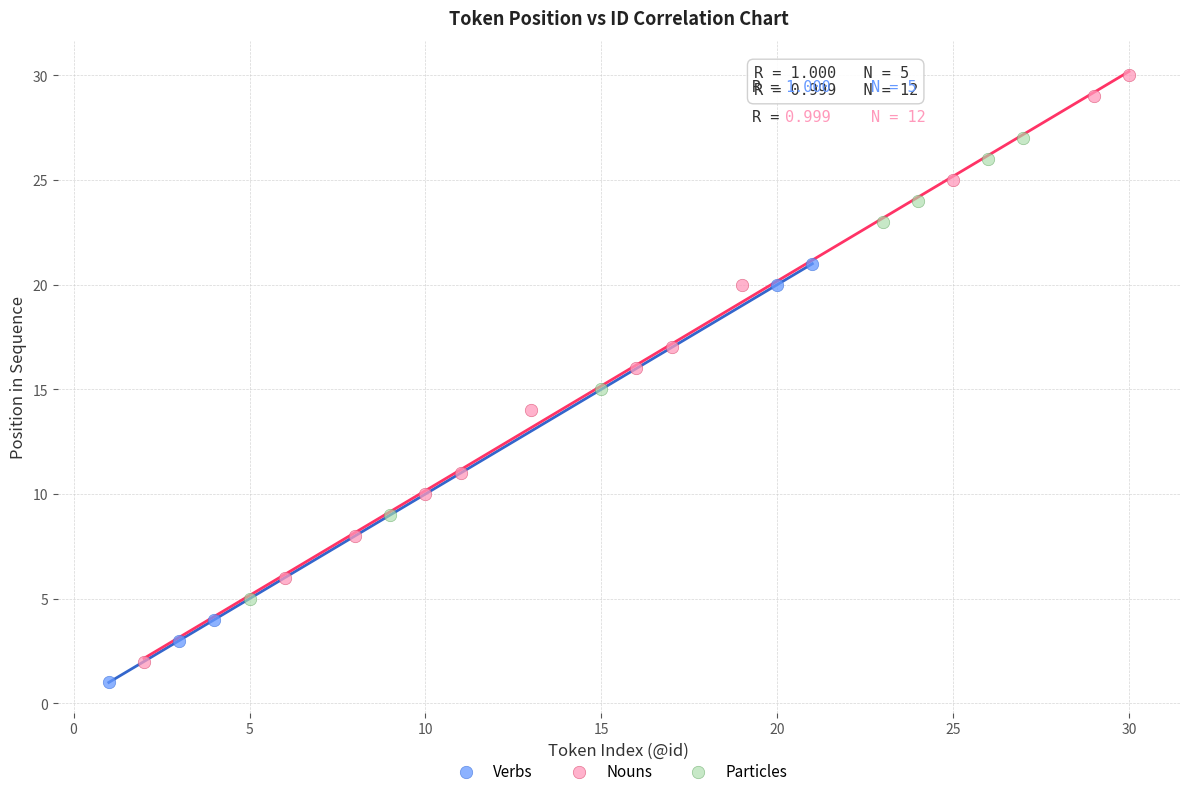

Which series reaches the maximum Y coordinate?

Nouns